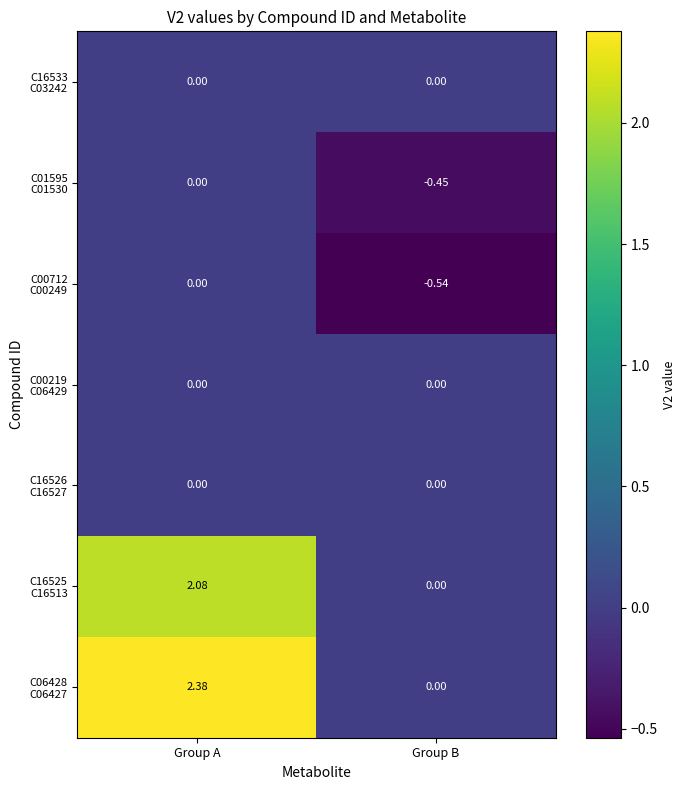

At which category does the chart reach its minimum across all series?

Group B